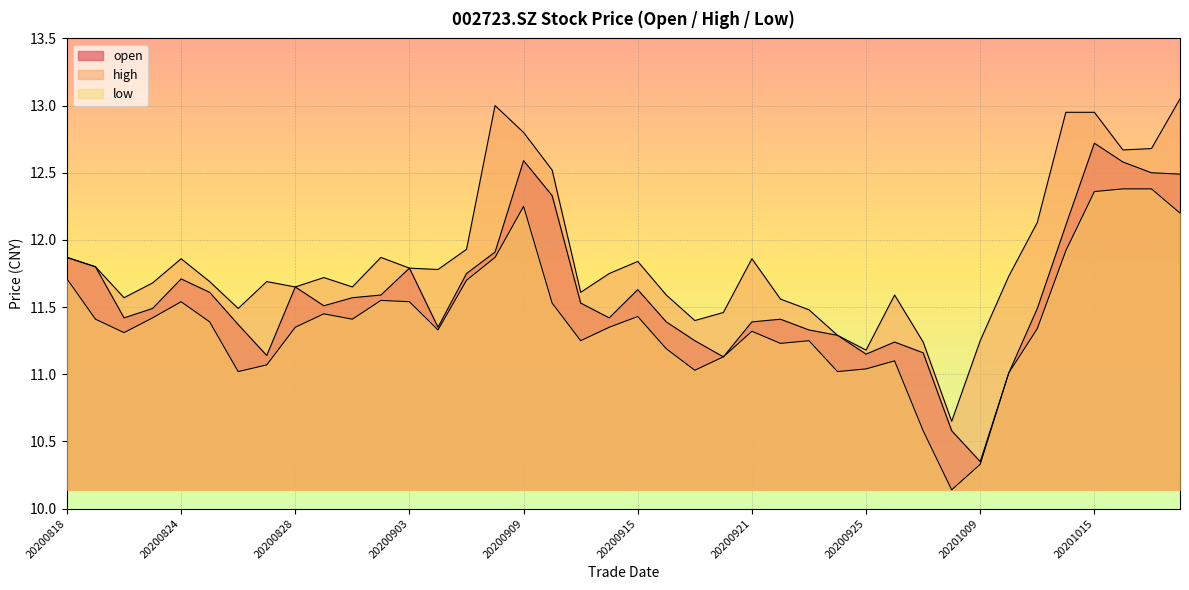

How many lines are shown in the chart?

3